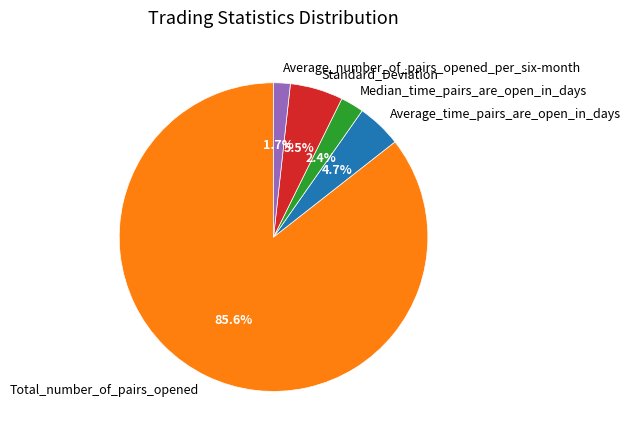

Does any single category account for the majority?

Yes